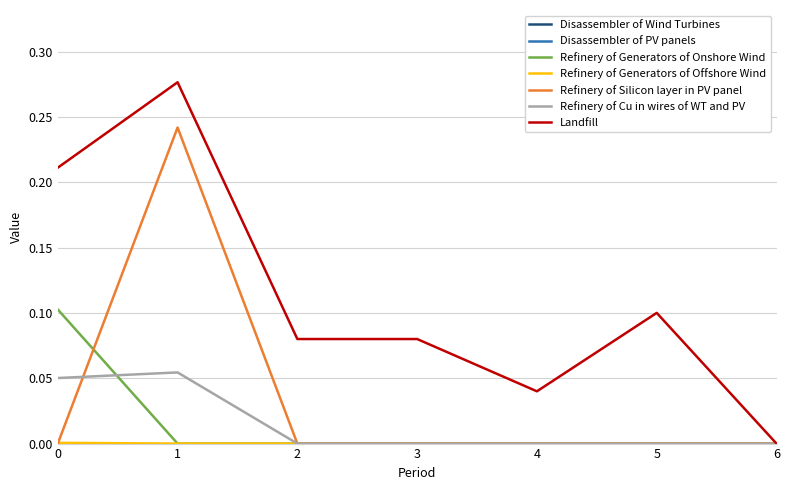

Is this an area chart (filled region under the line)?

No